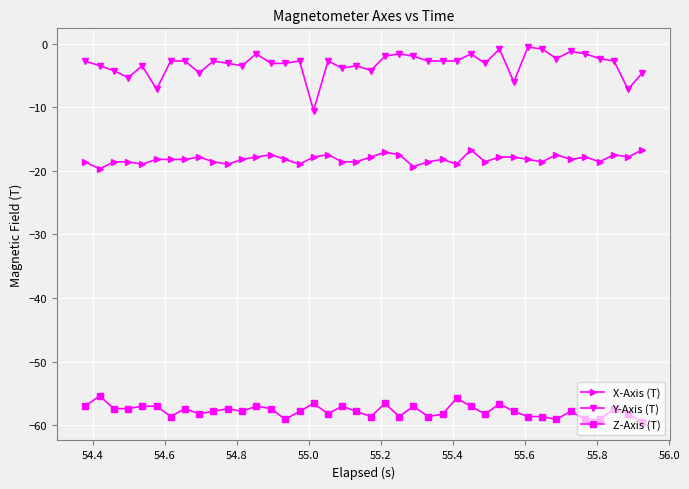

What is the value of the Y-Axis (T) point at the 3rd from the left?

-4.2